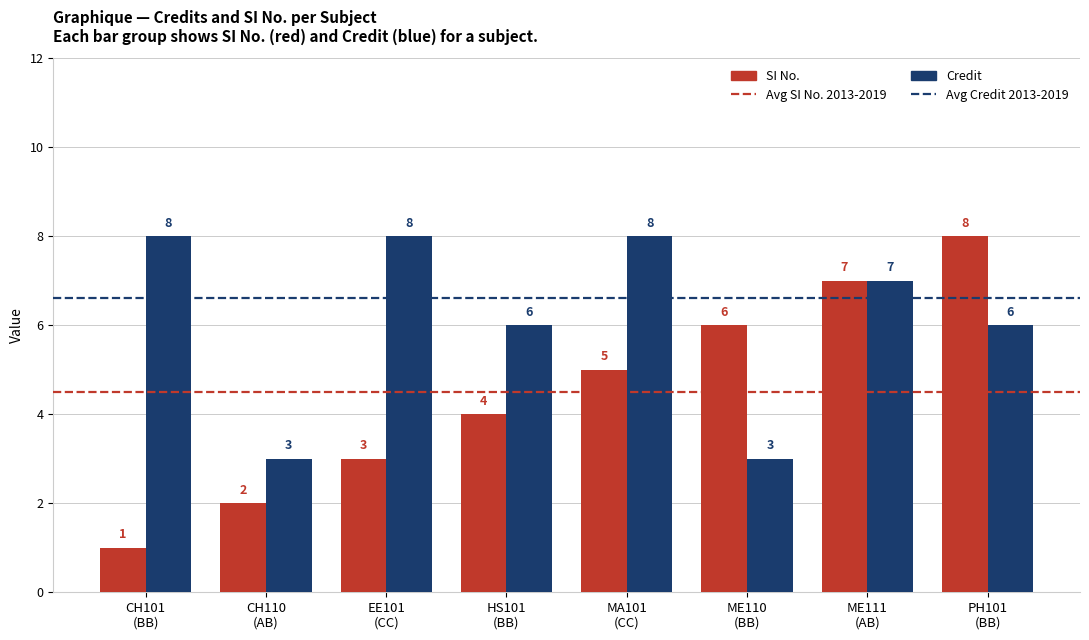

What is the label of the 8th bar from the left?

PH101
(BB)